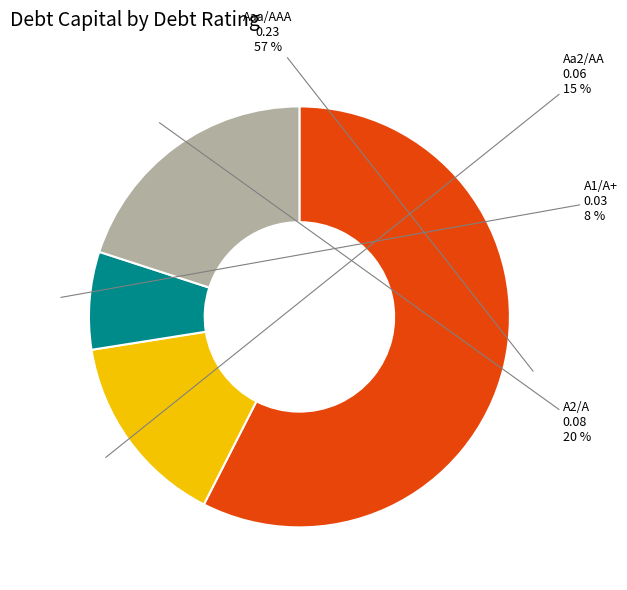

Count the number of slices in the pie.

4